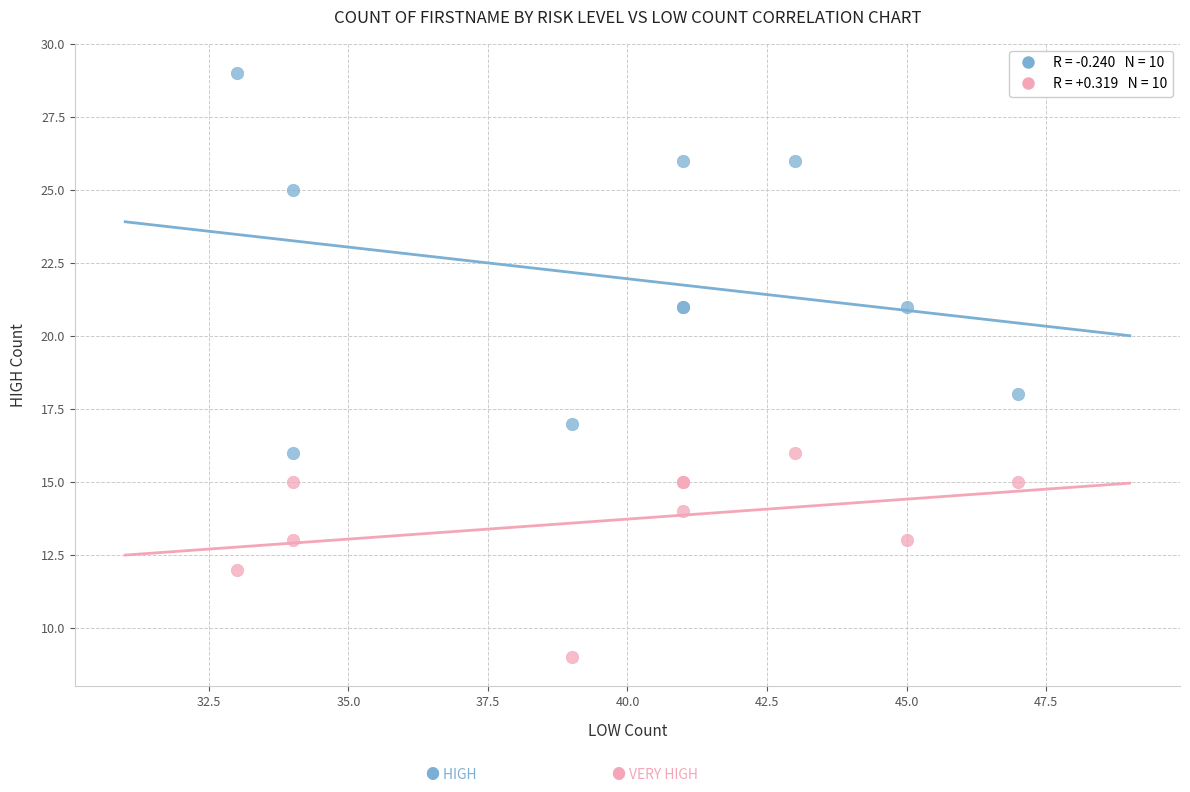

Across all series, what Y value is closest to 19?

18